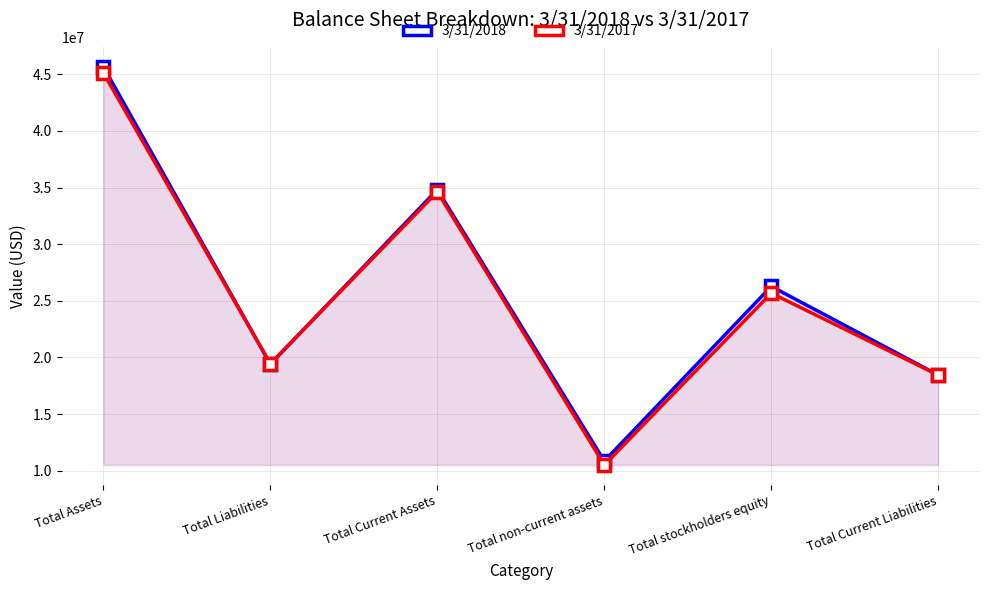

What is the maximum value for 3/31/2018?

45665000